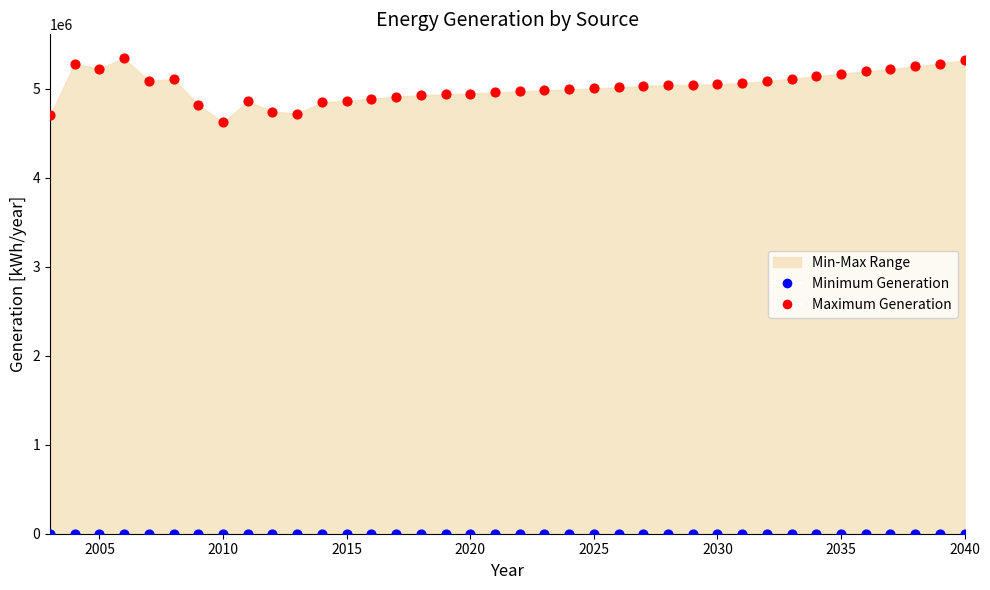

Across all series, what Y value is closest to 2673282?

4624467